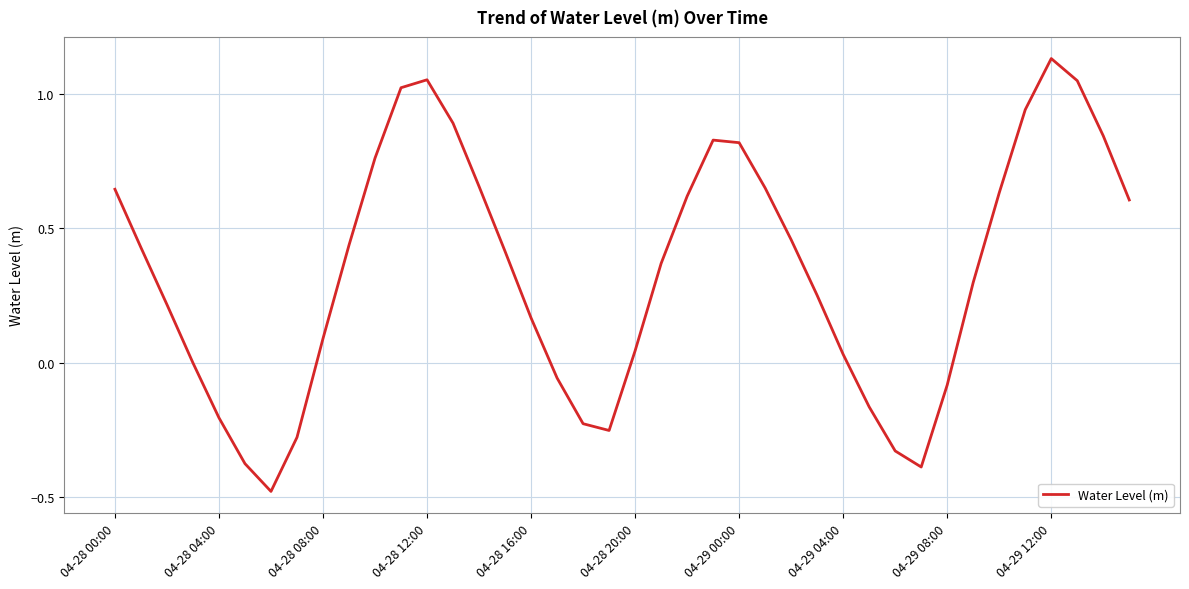

What is the difference between the maximum and minimum values?

1.6